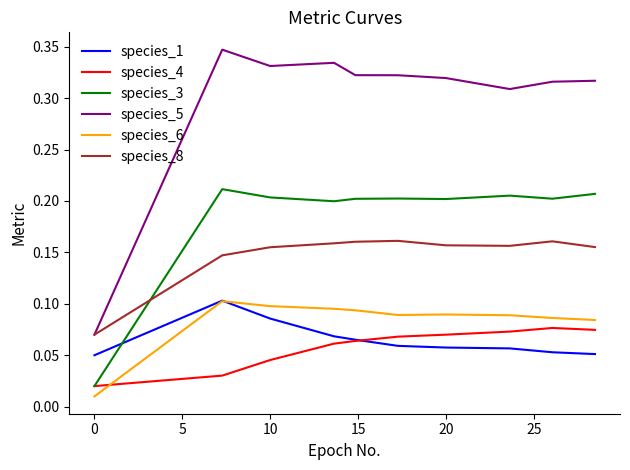

How many distinct data groups are displayed?

6